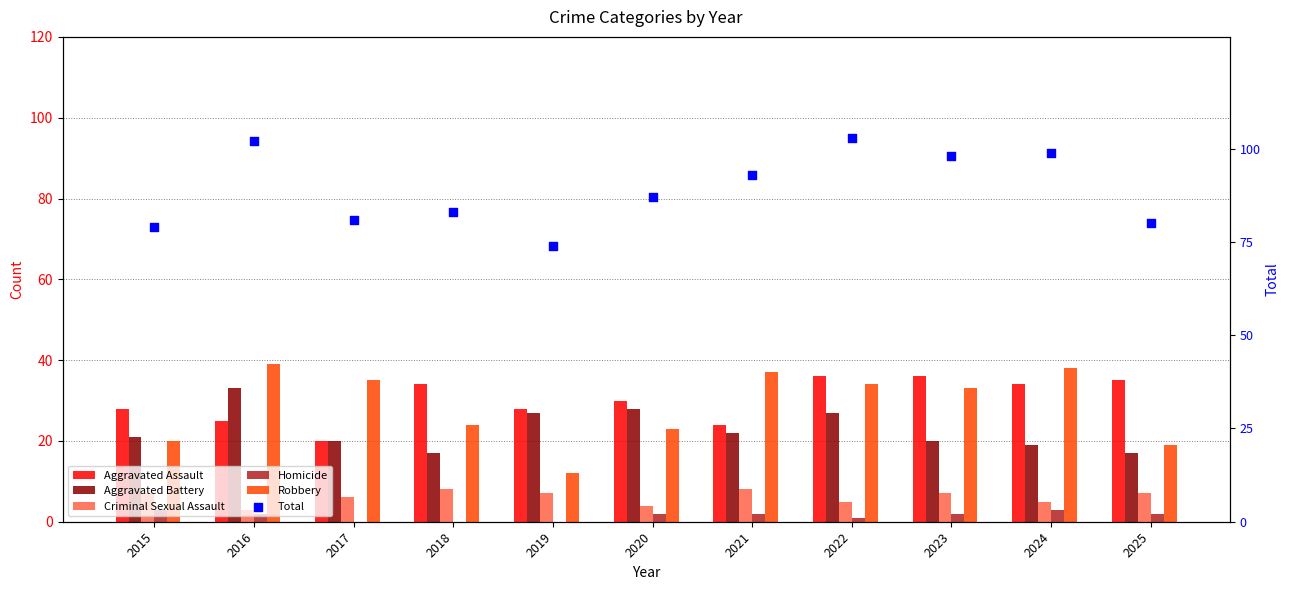

Which series reaches the maximum Y coordinate?

Total